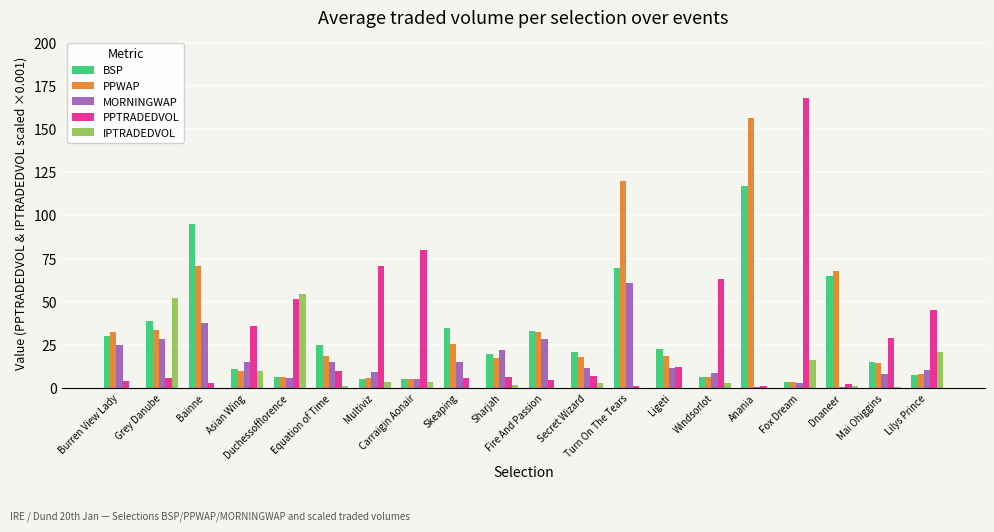

What is the highest value of the PPTRADEDVOL series?

167.9